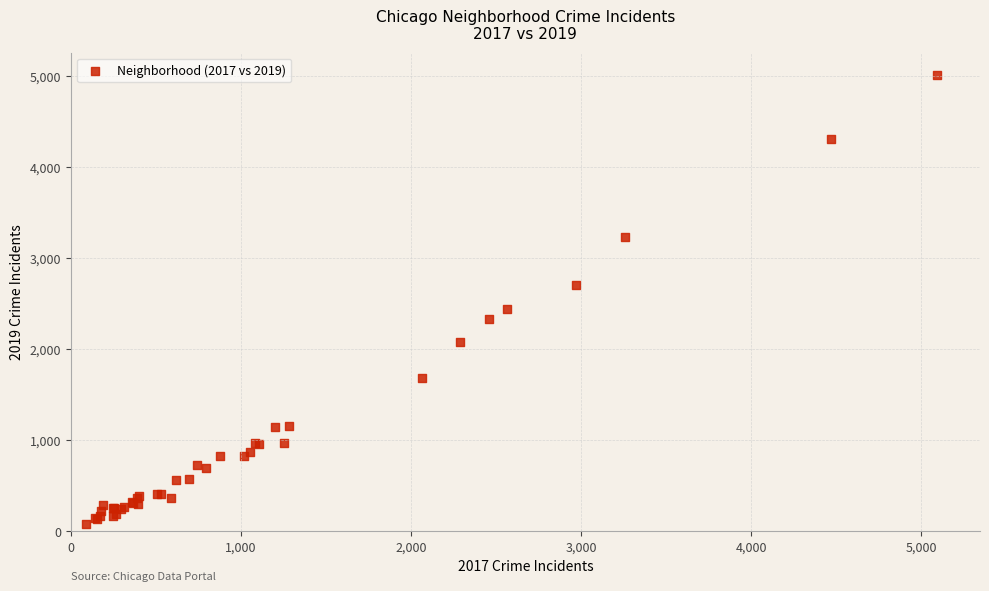

What Y value in the scatter plot is closest to 2542?

2441